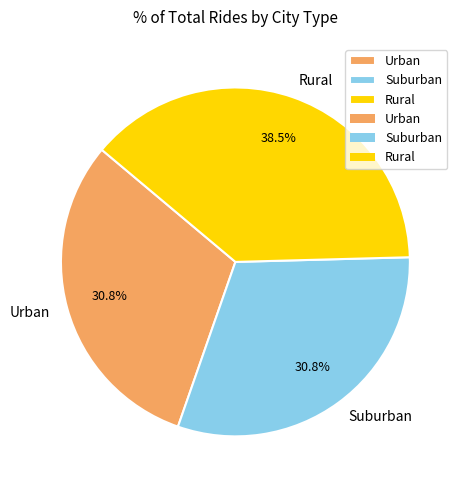

Between Urban and Rural, which is larger?

Rural